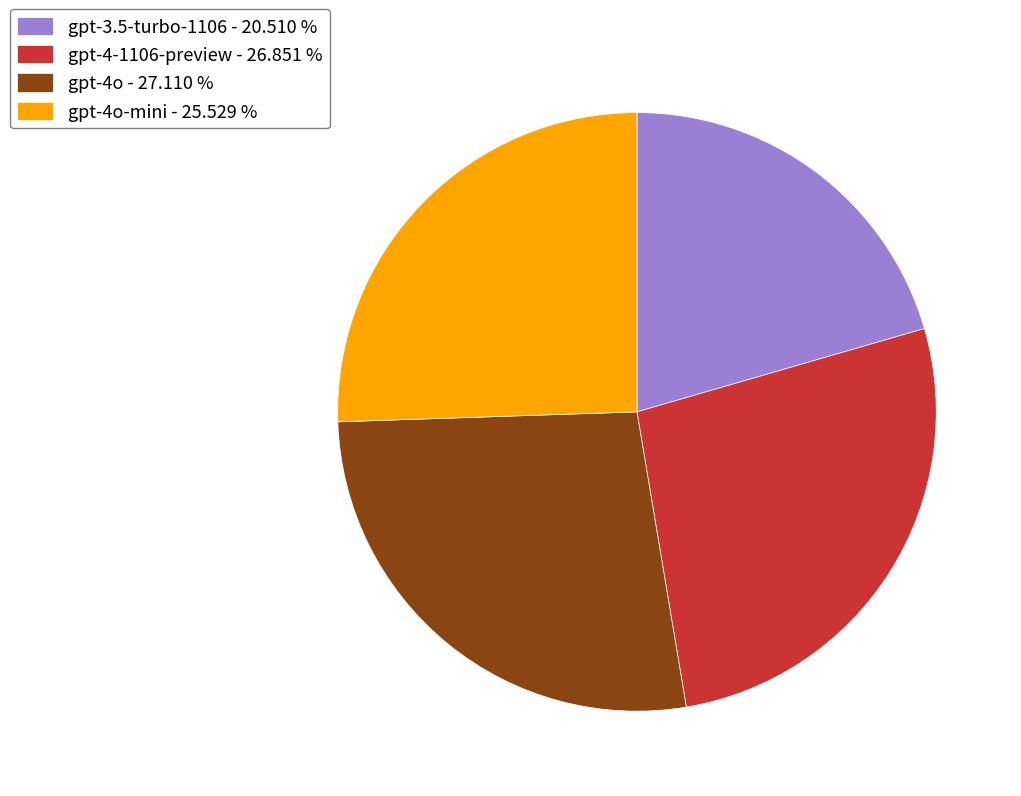

Does gpt-4o - 27.110 % account for over 50% of the chart?

No